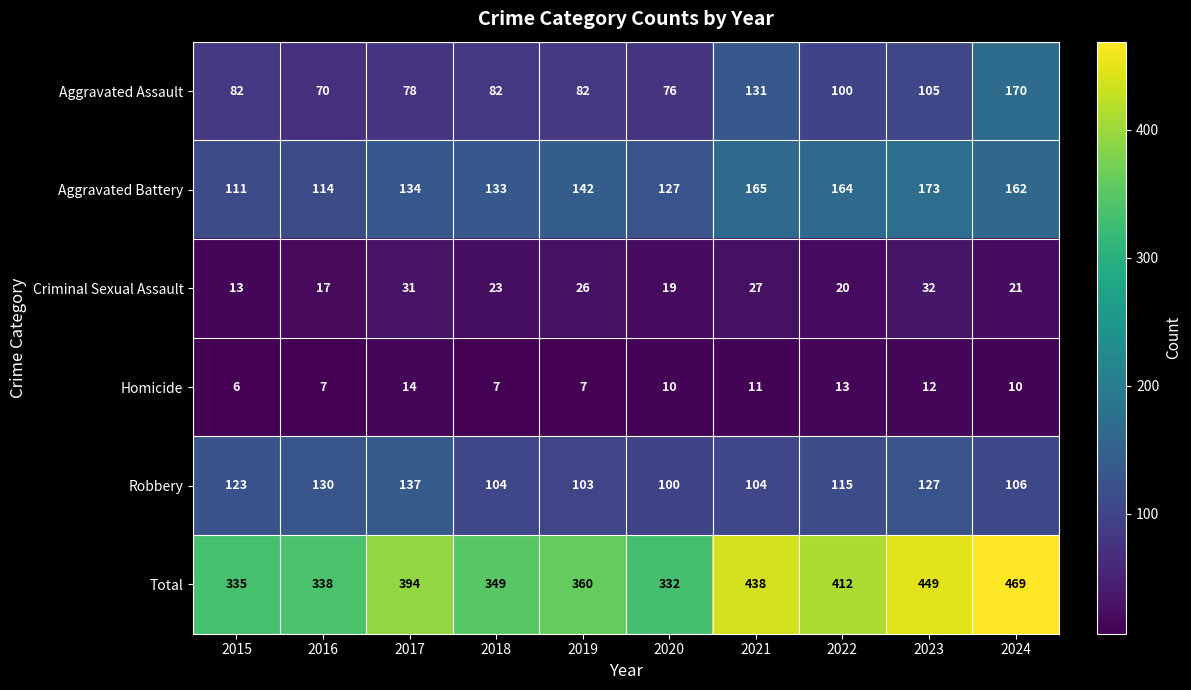

What is the sum of all Aggravated Assault values?

976